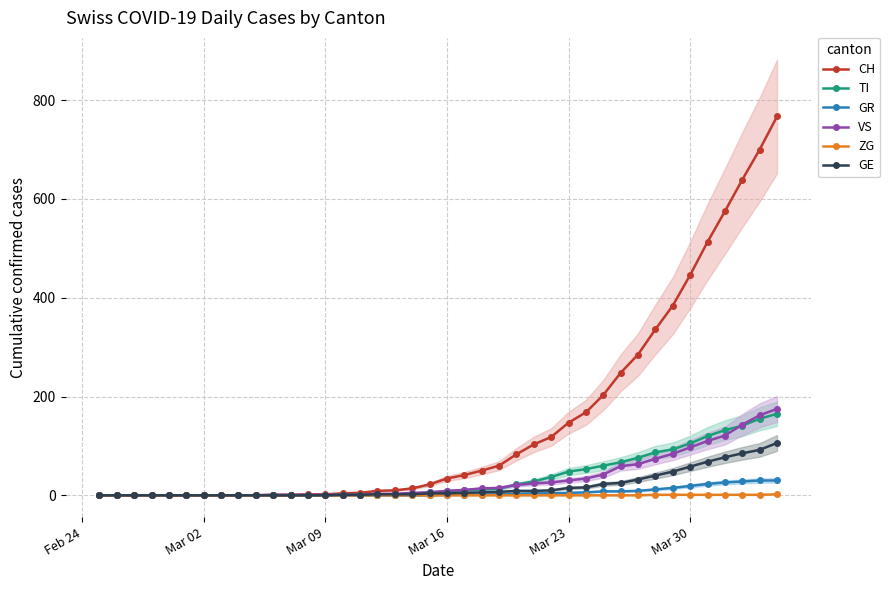

Does the chart display data point markers on the line(s)?

Yes